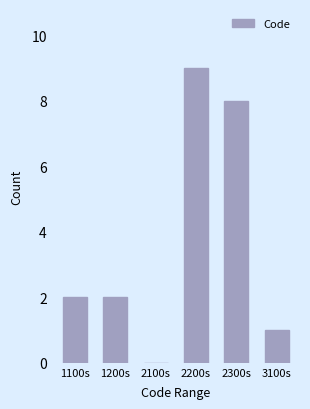

Reading left to right, list all the values displayed in this chart.

1100s=2	1200s=2	2100s=0	2200s=9	2300s=8	3100s=1